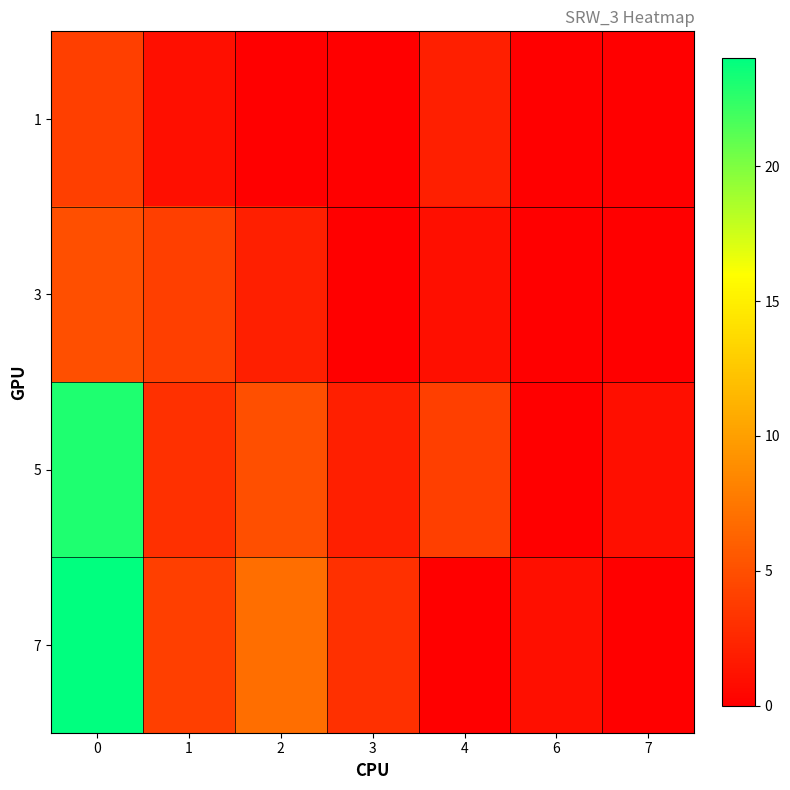

Rank the series at 1 from lowest to highest value.

1, 5, 3, 7